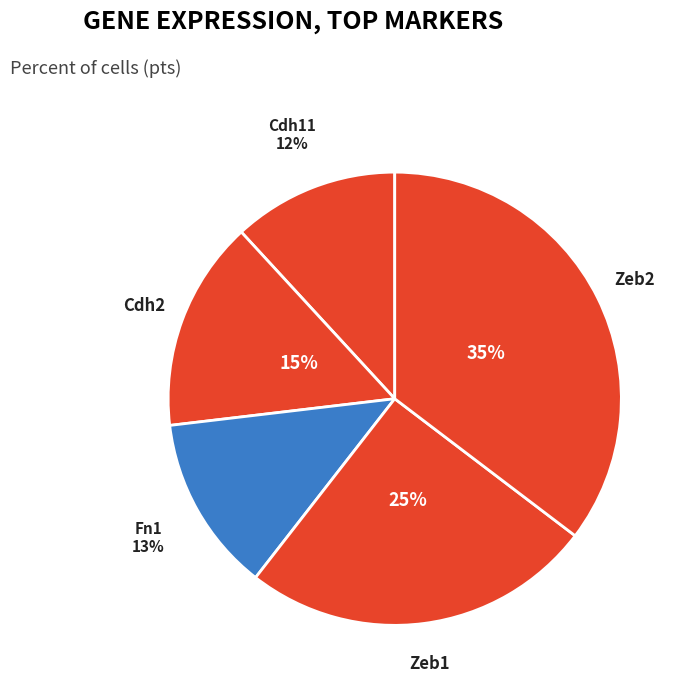

Count the number of slices in the pie.

5